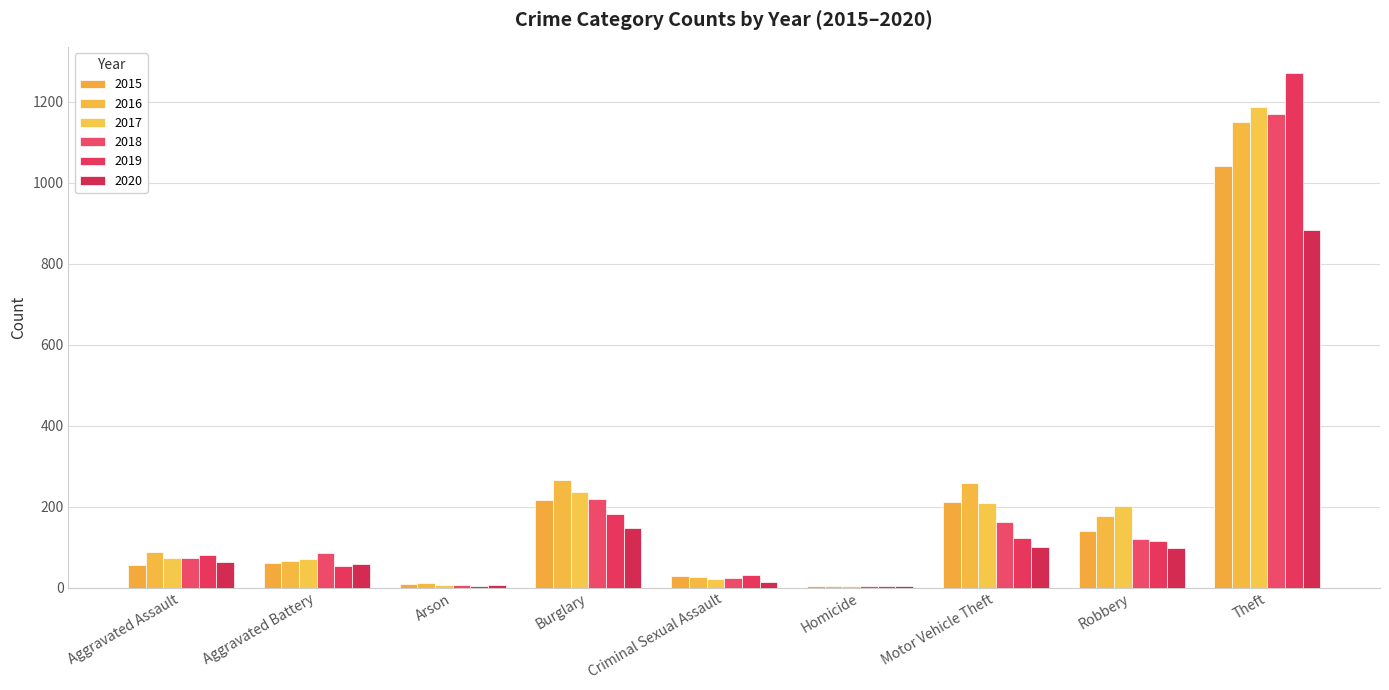

True or false: 2019 has a value of 31 at Criminal Sexual Assault.

True